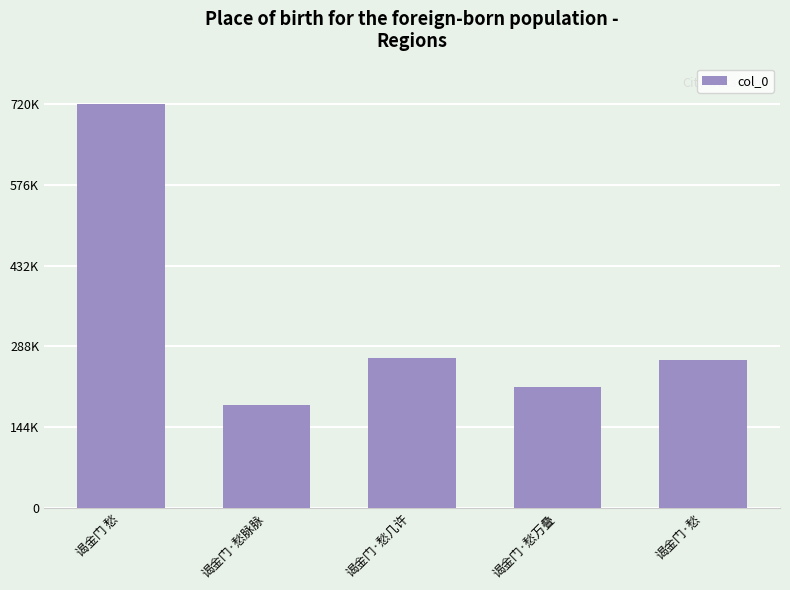

Read the value at 谒金门 愁, to the nearest 50.

720900